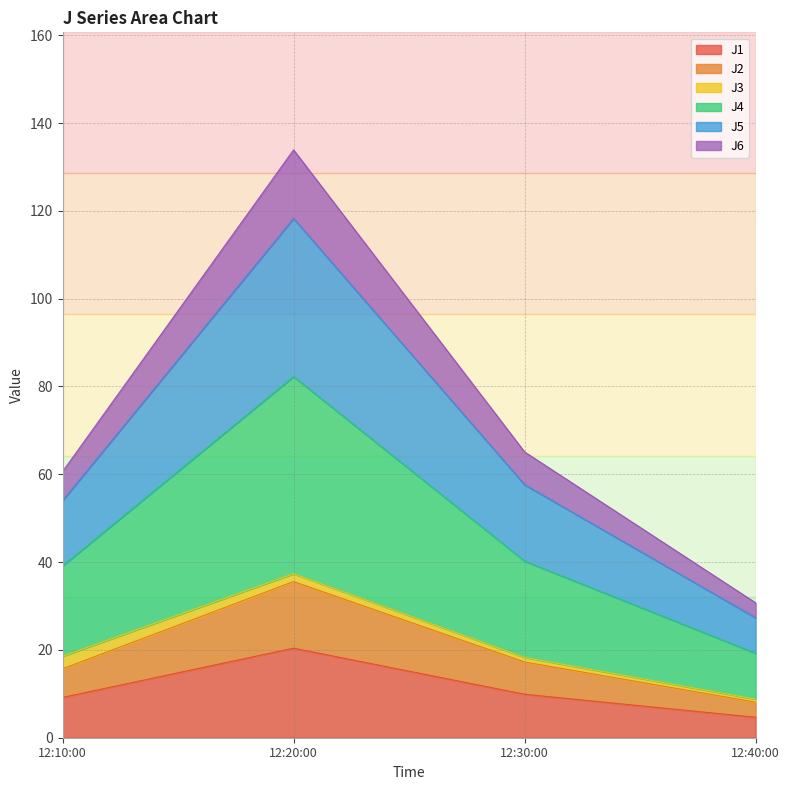

True or false: J6 and J5 cross at least once.

False